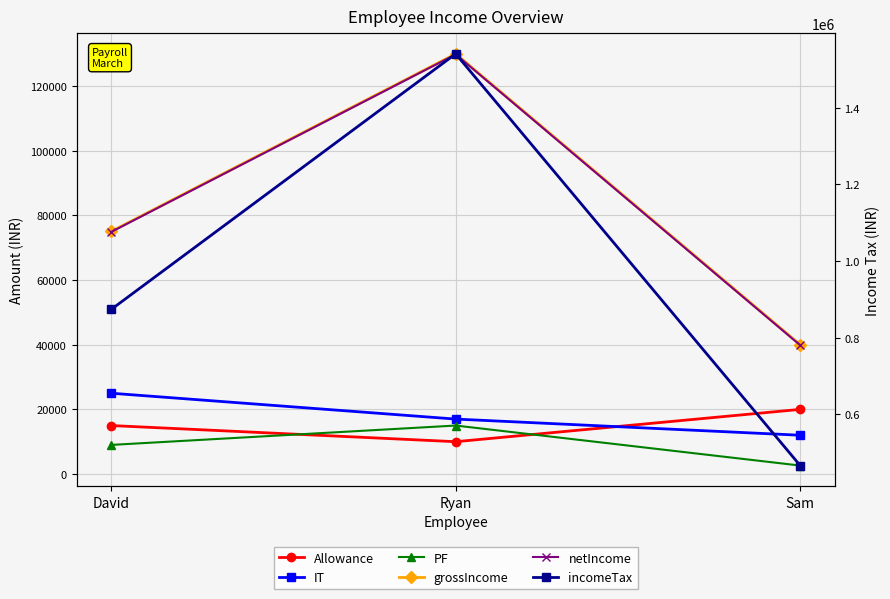

Is the value of IT at David greater than the value of PF at Ryan?

Yes